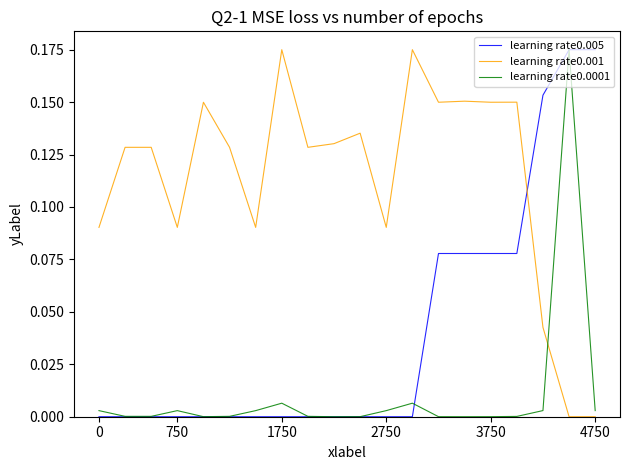

After their last crossing, which series has the higher values: learning rate0.001 or learning rate0.005?

learning rate0.005